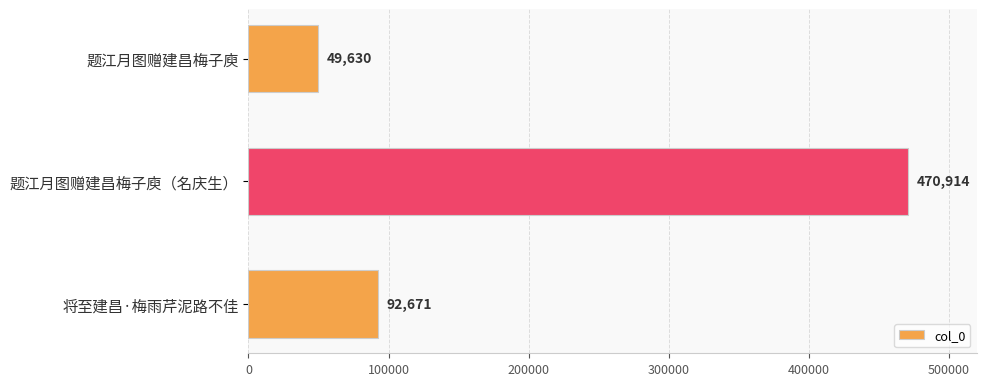

Where is the data nearest to the value 260272?

将至建昌·梅雨芹泥路不佳